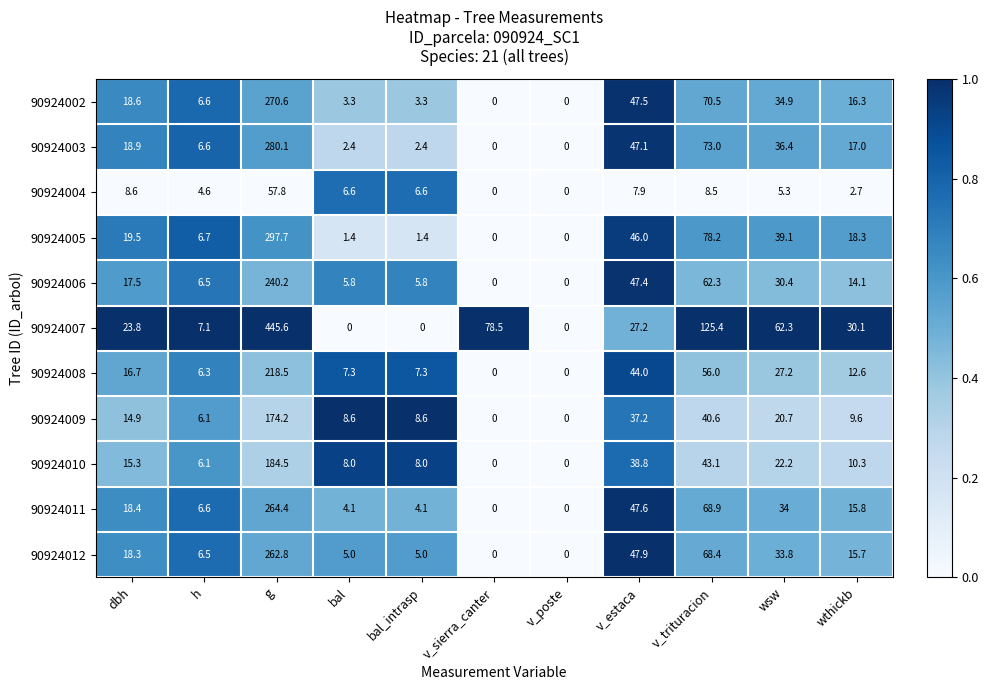

At which category is the sum across all series the highest?

g